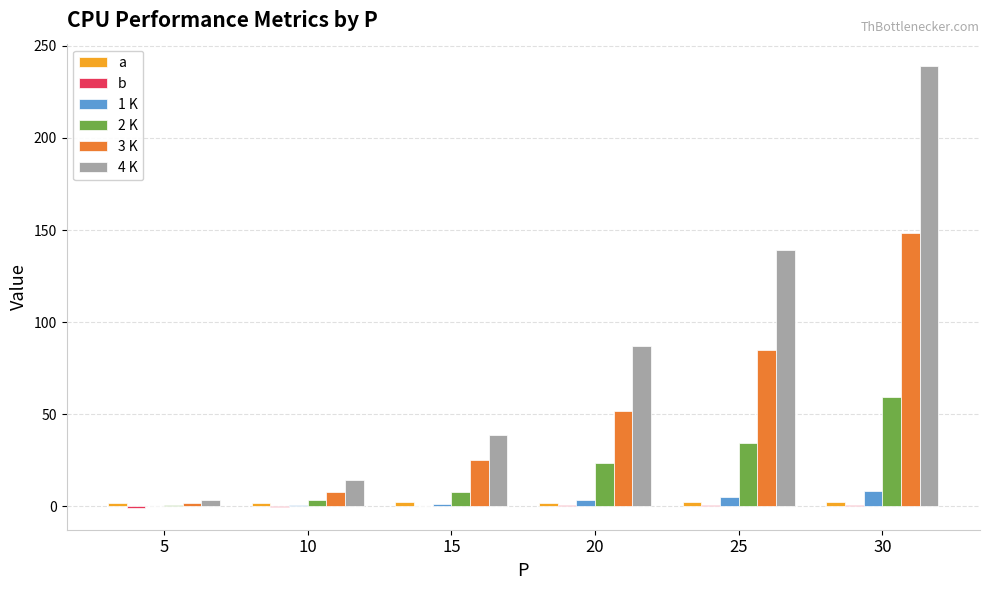

Which series has the widest spread of values?

4 K